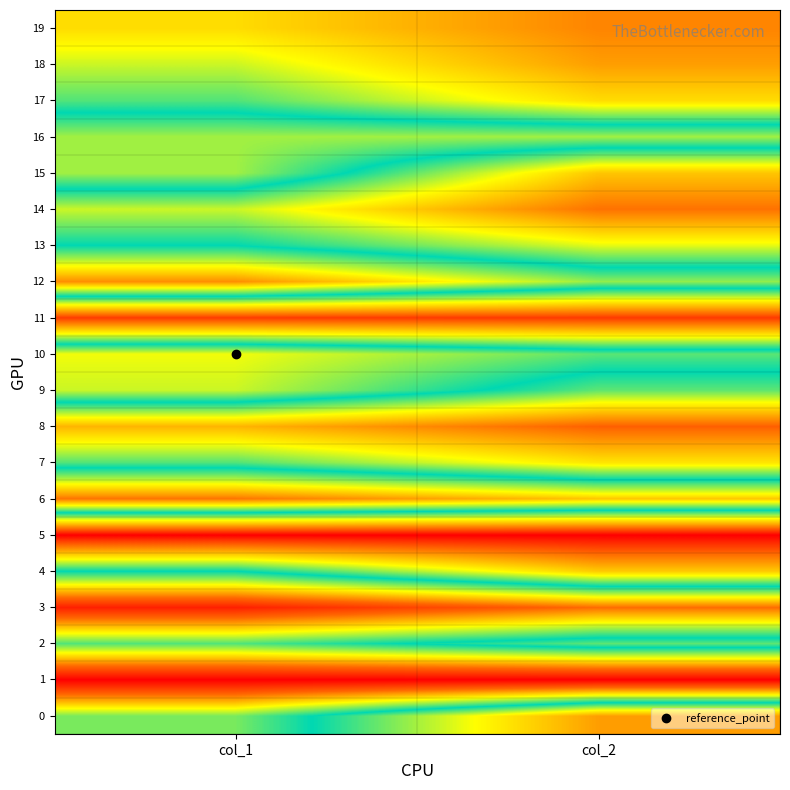

Which label corresponds to the largest value in the chart?

col_2